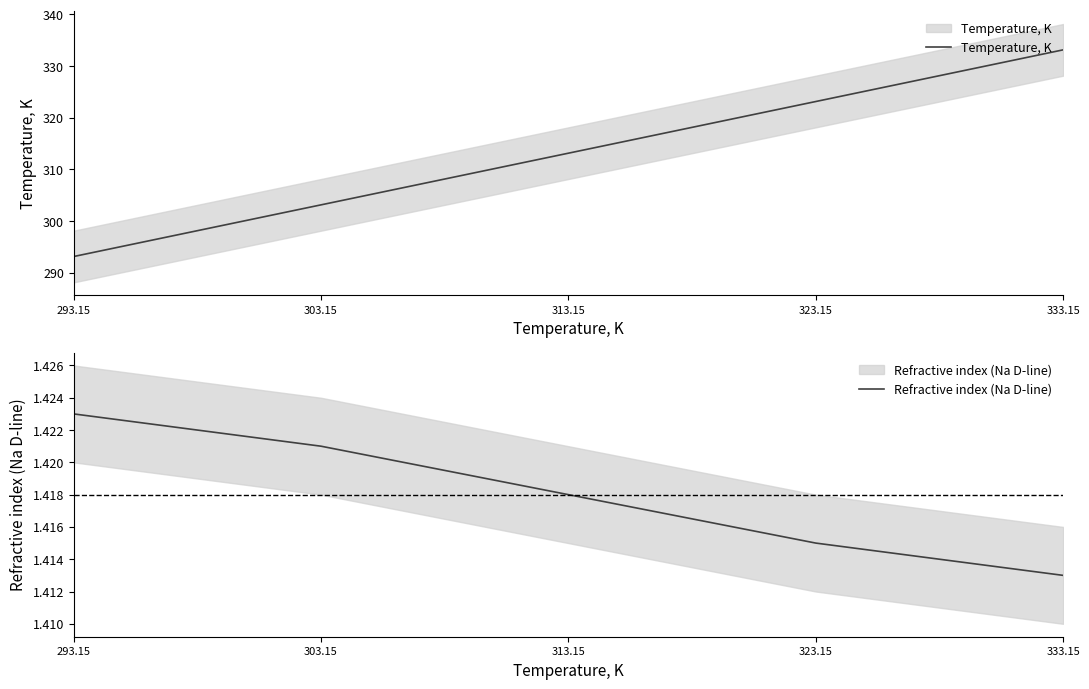

What is the approximate value of Refractive index (Na D-line) at 293.15?

1.4